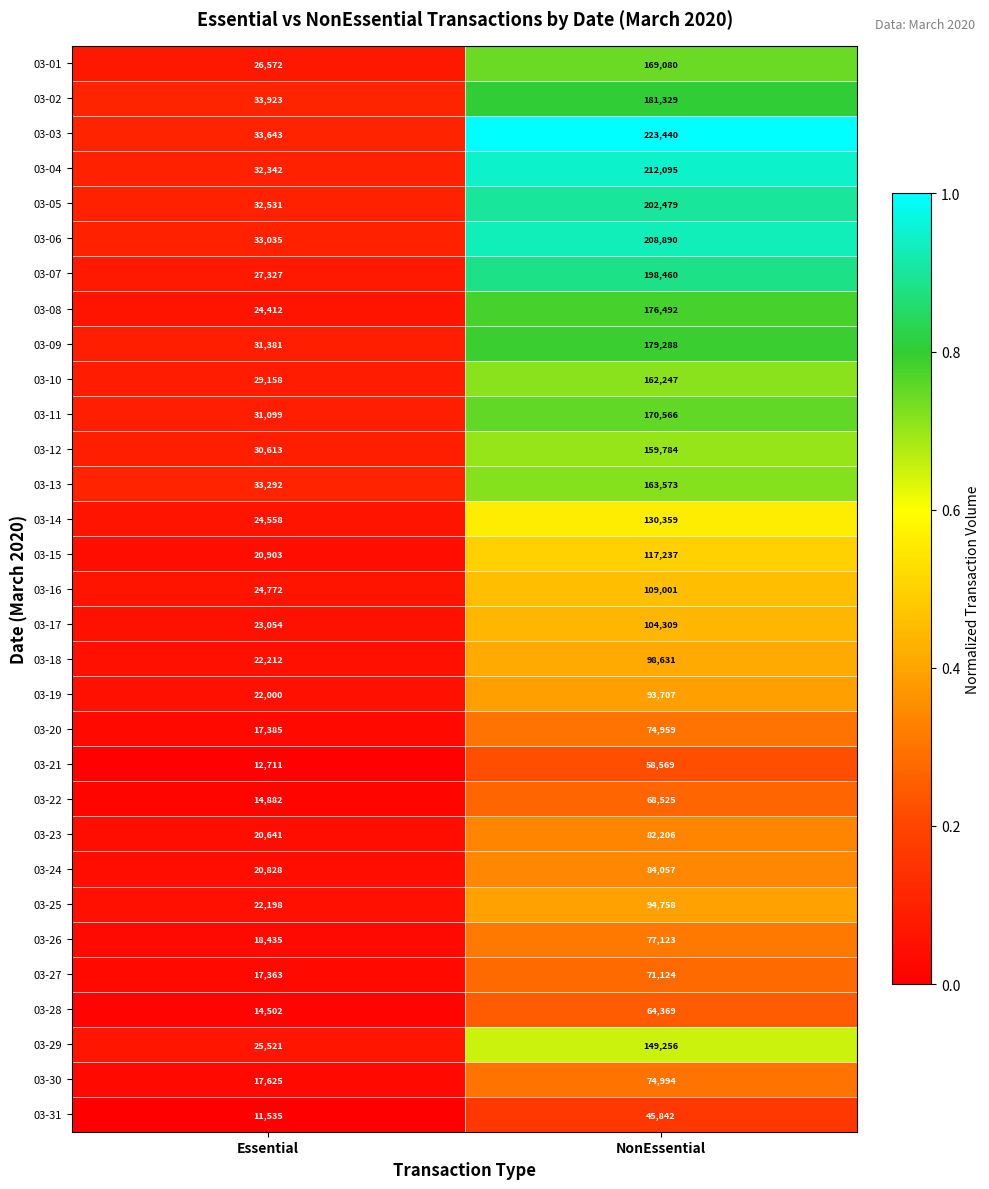

The value of 03-01 at NonEssential is 169080. True or false?

True